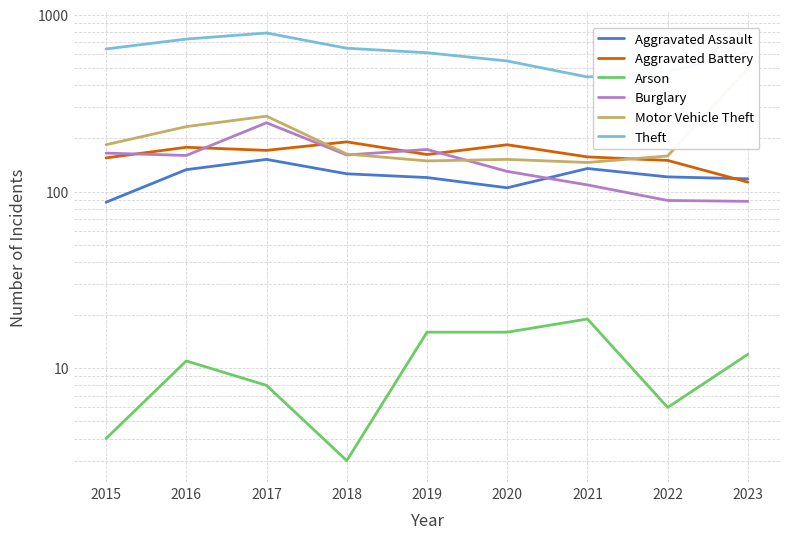

What is the average value of the Aggravated Battery series?

162